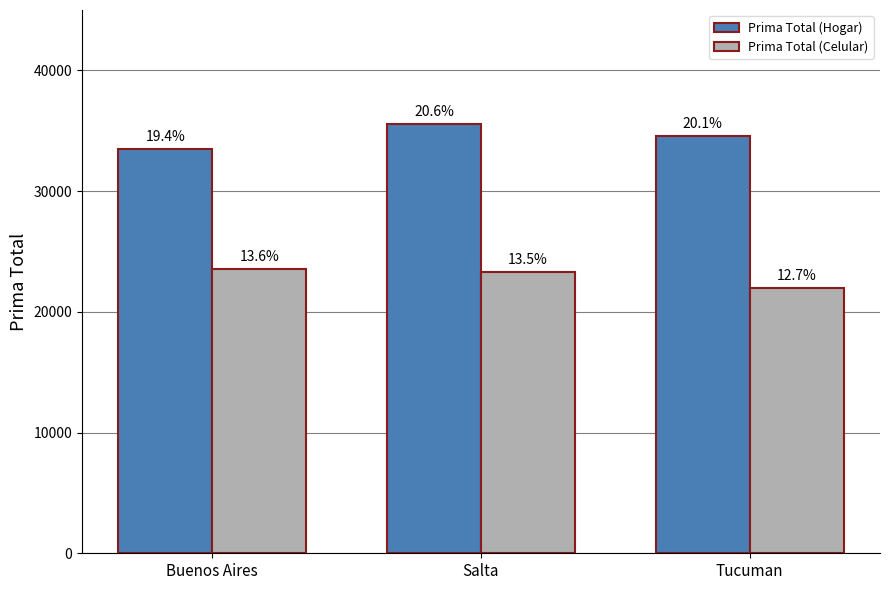

At which category is the sum across all series the highest?

Salta